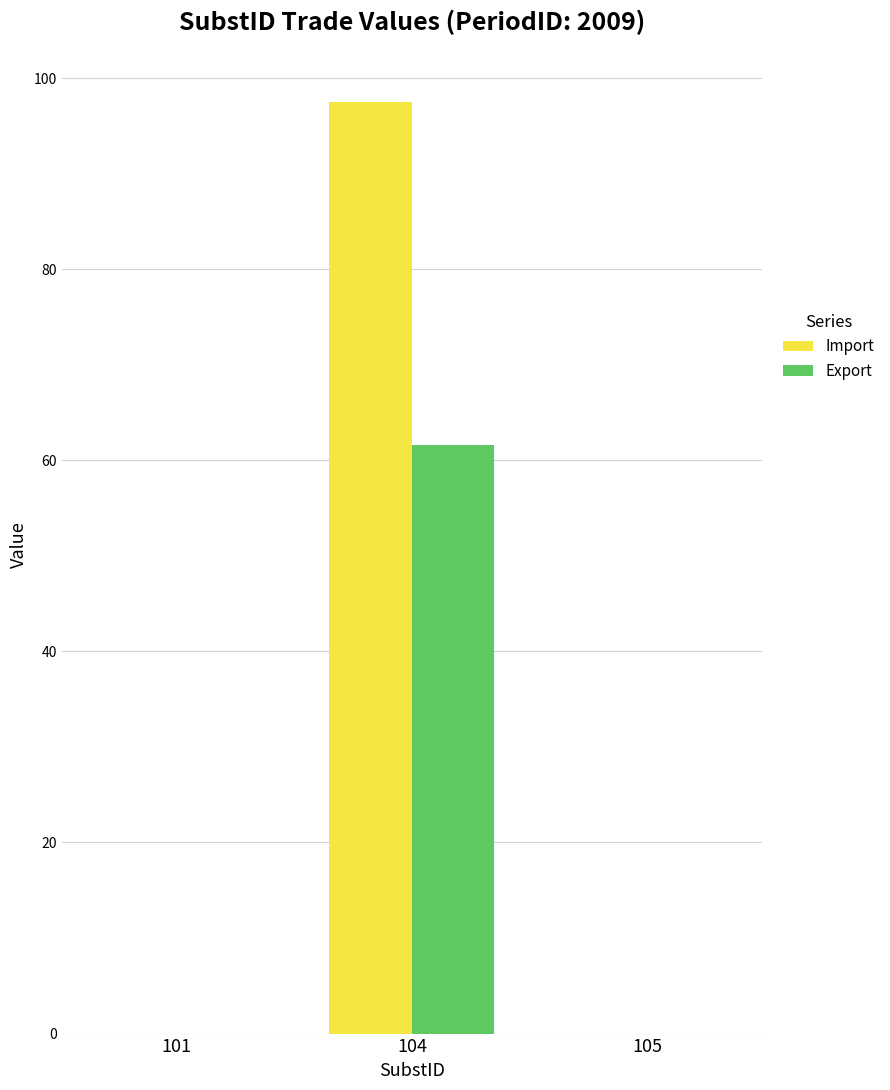

How many groups of bars are there?

3